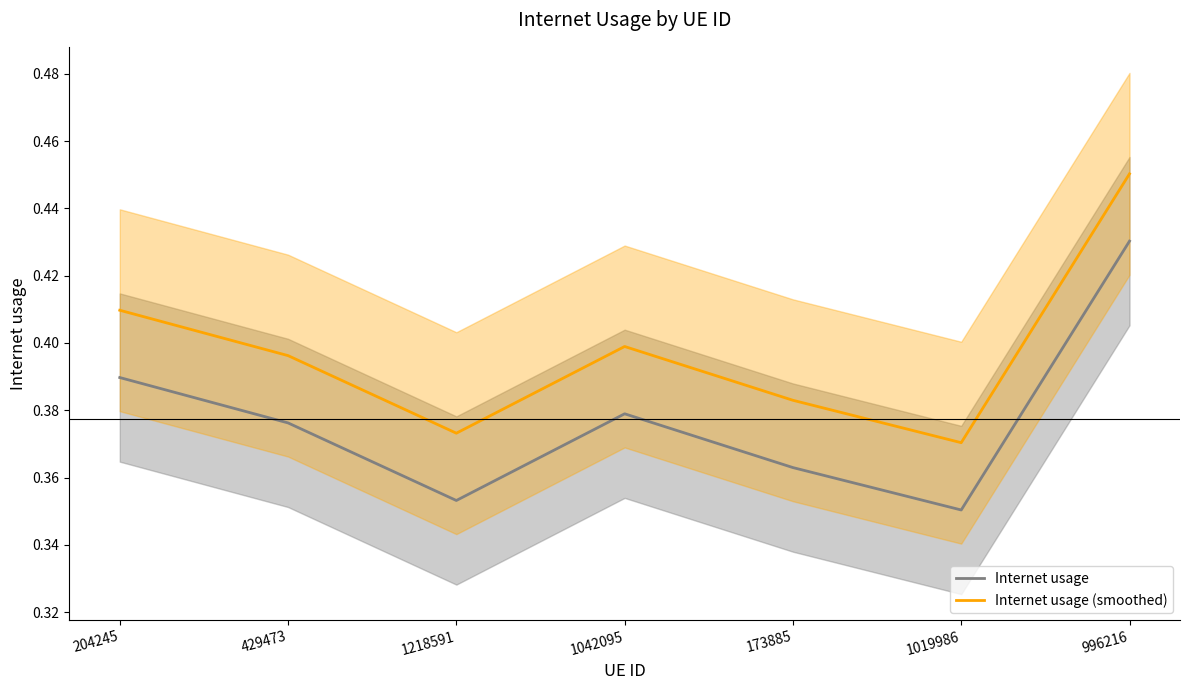

Which series has the largest total across all categories?

Internet usage (smoothed)